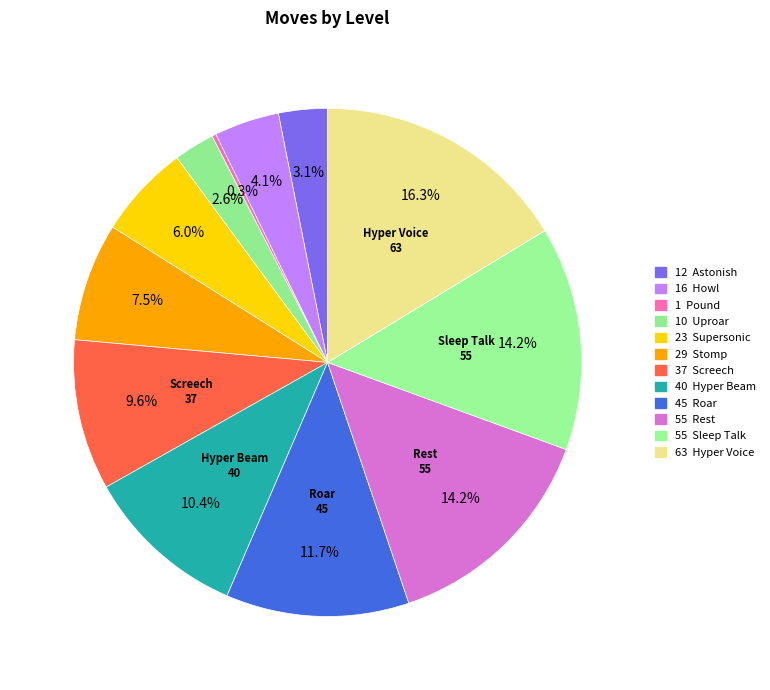

To the nearest percent, what is the difference between the largest and smallest slice percentages?

16%